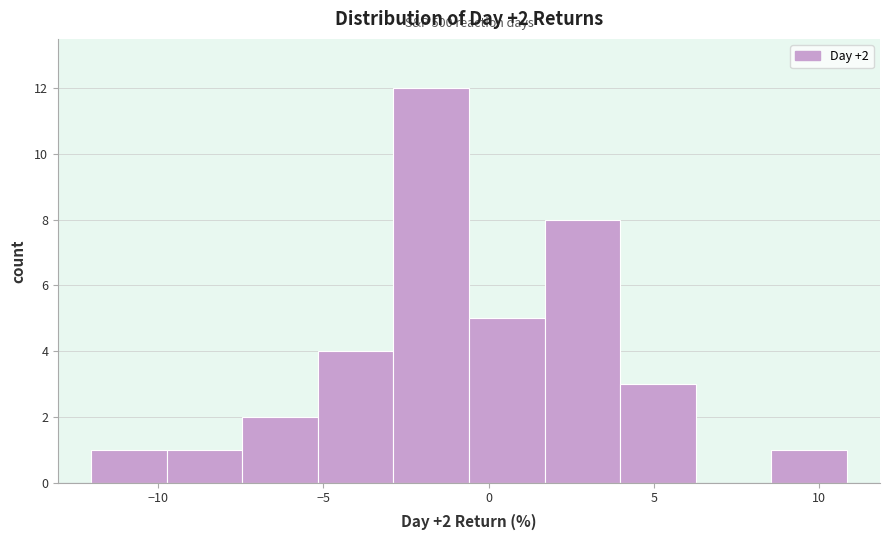

Which range on the x-axis has the tallest bar?

-3.0 to -0.5